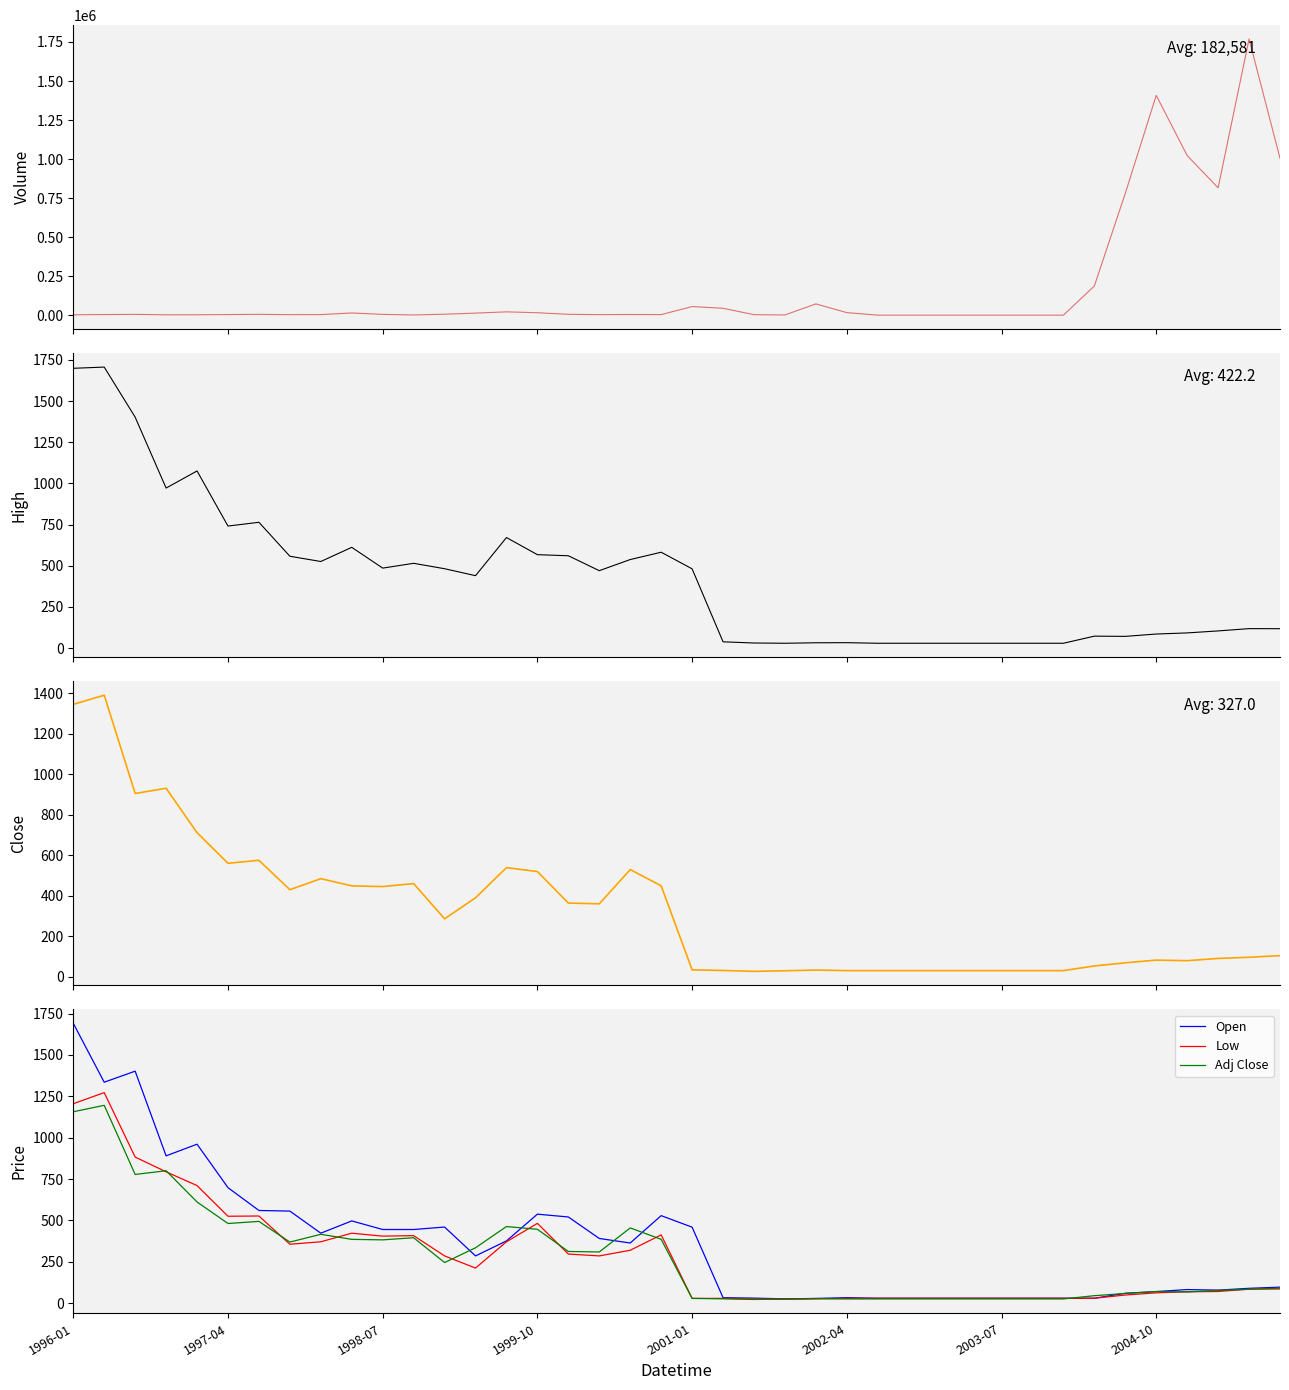

Which series ends up on top after the final intersection of Adj Close and Low?

Adj Close